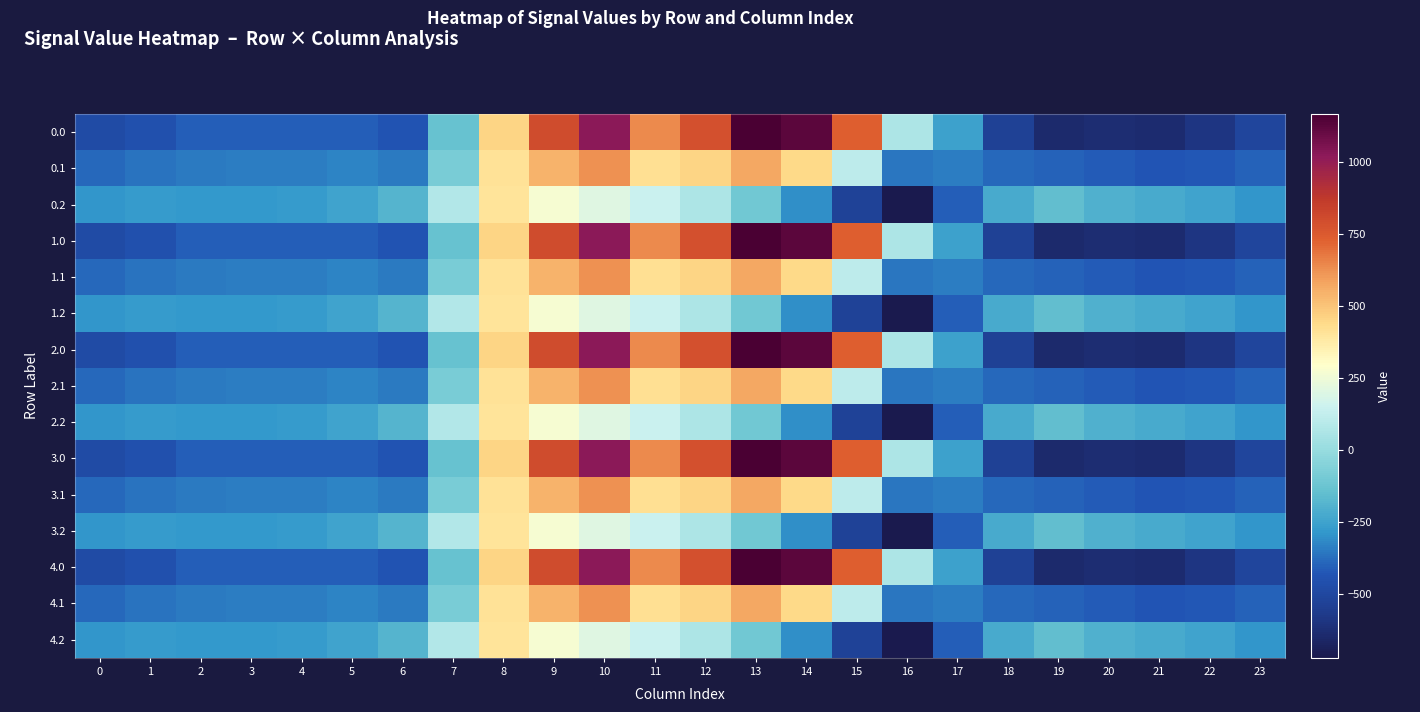

Reading left to right, transcribe all the data shown in this chart.

0.0: 0=-482.0	1=-449.5	2=-410.3	3=-404.4	4=-404.9	5=-410.8	6=-435.0	7=-136.4	8=454.2	9=804.0	10=1023.2	11=640.9	12=784.4	13=1167.2	14=1128.3	15=739.0	16=67.6	17=-250.3	18=-529.6	19=-644.5	20=-629.9	21=-638.4	22=-592.3	23=-511.3
0.1: 0=-384.6	1=-361.1	2=-347.9	3=-342.7	4=-339.6	5=-329.5	6=-345.2	7=-81.6	8=412.6	9=542.1	10=628.1	11=415.4	12=456.1	13=574.0	14=438.6	15=111.1	16=-353.7	17=-340.1	18=-388.5	19=-399.7	20=-414.5	21=-432.4	22=-419.9	23=-399.4
0.2: 0=-287.1	1=-272.7	2=-285.5	3=-281.0	4=-274.4	5=-248.1	6=-187.1	7=77.9	8=407.2	9=271.1	10=202.5	11=149.1	12=65.2	13=-104.4	14=-301.9	15=-522.2	16=-721.2	17=-409.5	18=-223.1	19=-151.1	20=-199.2	21=-226.4	22=-247.4	23=-287.5
1.0: 0=-482.0	1=-449.5	2=-410.3	3=-404.4	4=-404.9	5=-410.8	6=-435.0	7=-136.4	8=454.2	9=804.0	10=1023.2	11=640.9	12=784.4	13=1167.2	14=1128.3	15=739.0	16=67.6	17=-250.3	18=-529.6	19=-644.5	20=-629.9	21=-638.4	22=-592.3	23=-511.3
1.1: 0=-384.6	1=-361.1	2=-347.9	3=-342.7	4=-339.6	5=-329.5	6=-345.2	7=-81.6	8=412.6	9=542.1	10=628.1	11=415.4	12=456.1	13=574.0	14=438.6	15=111.1	16=-353.7	17=-340.1	18=-388.5	19=-399.7	20=-414.5	21=-432.4	22=-419.9	23=-399.4
1.2: 0=-287.1	1=-272.7	2=-285.5	3=-281.0	4=-274.4	5=-248.1	6=-187.1	7=77.9	8=407.2	9=271.1	10=202.5	11=149.1	12=65.2	13=-104.4	14=-301.9	15=-522.2	16=-721.2	17=-409.5	18=-223.1	19=-151.1	20=-199.2	21=-226.4	22=-247.4	23=-287.5
2.0: 0=-482.0	1=-449.5	2=-410.3	3=-404.4	4=-404.9	5=-410.8	6=-435.0	7=-136.4	8=454.2	9=804.0	10=1023.2	11=640.9	12=784.4	13=1167.2	14=1128.3	15=739.0	16=67.6	17=-250.3	18=-529.6	19=-644.5	20=-629.9	21=-638.4	22=-592.3	23=-511.3
2.1: 0=-384.6	1=-361.1	2=-347.9	3=-342.7	4=-339.6	5=-329.5	6=-345.2	7=-81.6	8=412.6	9=542.1	10=628.1	11=415.4	12=456.1	13=574.0	14=438.6	15=111.1	16=-353.7	17=-340.1	18=-388.5	19=-399.7	20=-414.5	21=-432.4	22=-419.9	23=-399.4
2.2: 0=-287.1	1=-272.7	2=-285.5	3=-281.0	4=-274.4	5=-248.1	6=-187.1	7=77.9	8=407.2	9=271.1	10=202.5	11=149.1	12=65.2	13=-104.4	14=-301.9	15=-522.2	16=-721.2	17=-409.5	18=-223.1	19=-151.1	20=-199.2	21=-226.4	22=-247.4	23=-287.5
3.0: 0=-482.0	1=-449.5	2=-410.3	3=-404.4	4=-404.9	5=-410.8	6=-435.0	7=-136.4	8=454.2	9=804.0	10=1023.2	11=640.9	12=784.4	13=1167.2	14=1128.3	15=739.0	16=67.6	17=-250.3	18=-529.6	19=-644.5	20=-629.9	21=-638.4	22=-592.3	23=-511.3
3.1: 0=-384.6	1=-361.1	2=-347.9	3=-342.7	4=-339.6	5=-329.5	6=-345.2	7=-81.6	8=412.6	9=542.1	10=628.1	11=415.4	12=456.1	13=574.0	14=438.6	15=111.1	16=-353.7	17=-340.1	18=-388.5	19=-399.7	20=-414.5	21=-432.4	22=-419.9	23=-399.4
3.2: 0=-287.1	1=-272.7	2=-285.5	3=-281.0	4=-274.4	5=-248.1	6=-187.1	7=77.9	8=407.2	9=271.1	10=202.5	11=149.1	12=65.2	13=-104.4	14=-301.9	15=-522.2	16=-721.2	17=-409.5	18=-223.1	19=-151.1	20=-199.2	21=-226.4	22=-247.4	23=-287.5
4.0: 0=-482.0	1=-449.5	2=-410.3	3=-404.4	4=-404.9	5=-410.8	6=-435.0	7=-136.4	8=454.2	9=804.0	10=1023.2	11=640.9	12=784.4	13=1167.2	14=1128.3	15=739.0	16=67.6	17=-250.3	18=-529.6	19=-644.5	20=-629.9	21=-638.4	22=-592.3	23=-511.3
4.1: 0=-384.6	1=-361.1	2=-347.9	3=-342.7	4=-339.6	5=-329.5	6=-345.2	7=-81.6	8=412.6	9=542.1	10=628.1	11=415.4	12=456.1	13=574.0	14=438.6	15=111.1	16=-353.7	17=-340.1	18=-388.5	19=-399.7	20=-414.5	21=-432.4	22=-419.9	23=-399.4
4.2: 0=-287.1	1=-272.7	2=-285.5	3=-281.0	4=-274.4	5=-248.1	6=-187.1	7=77.9	8=407.2	9=271.1	10=202.5	11=149.1	12=65.2	13=-104.4	14=-301.9	15=-522.2	16=-721.2	17=-409.5	18=-223.1	19=-151.1	20=-199.2	21=-226.4	22=-247.4	23=-287.5